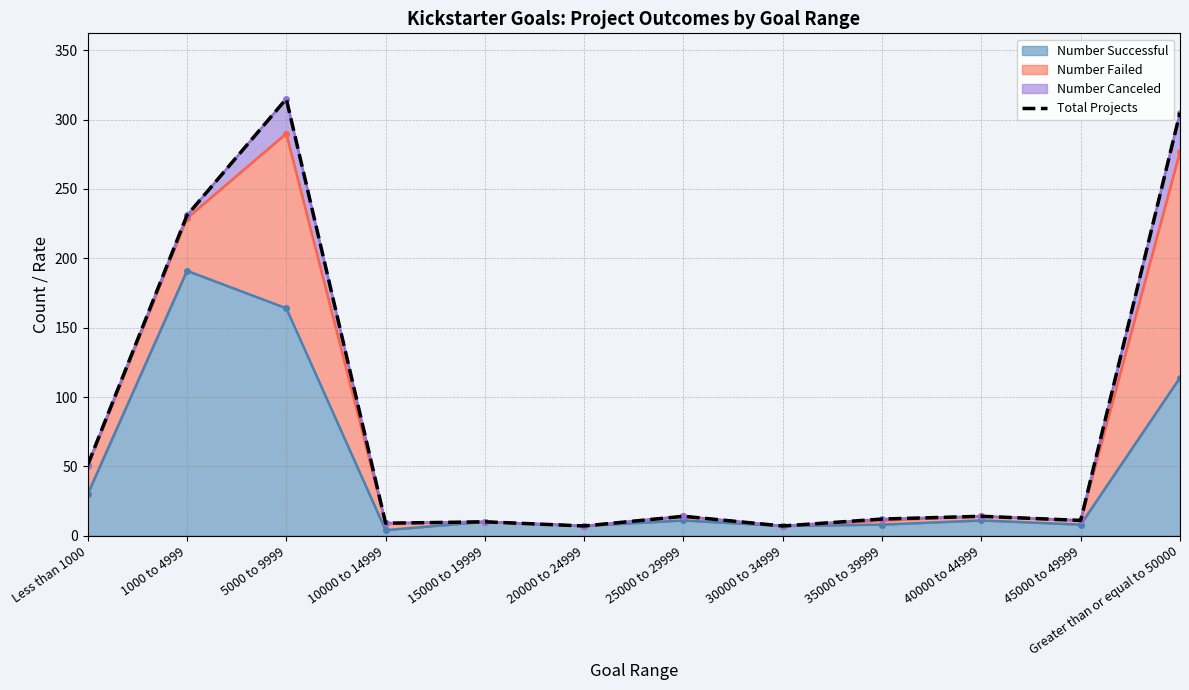

What is the label of the 7th point from the left?

25000 to 29999